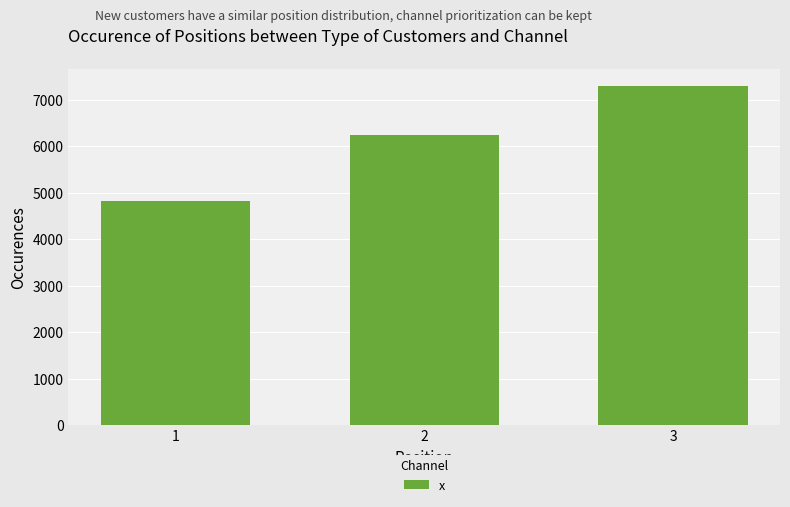

The value at 2 is 2209. True or false?

False